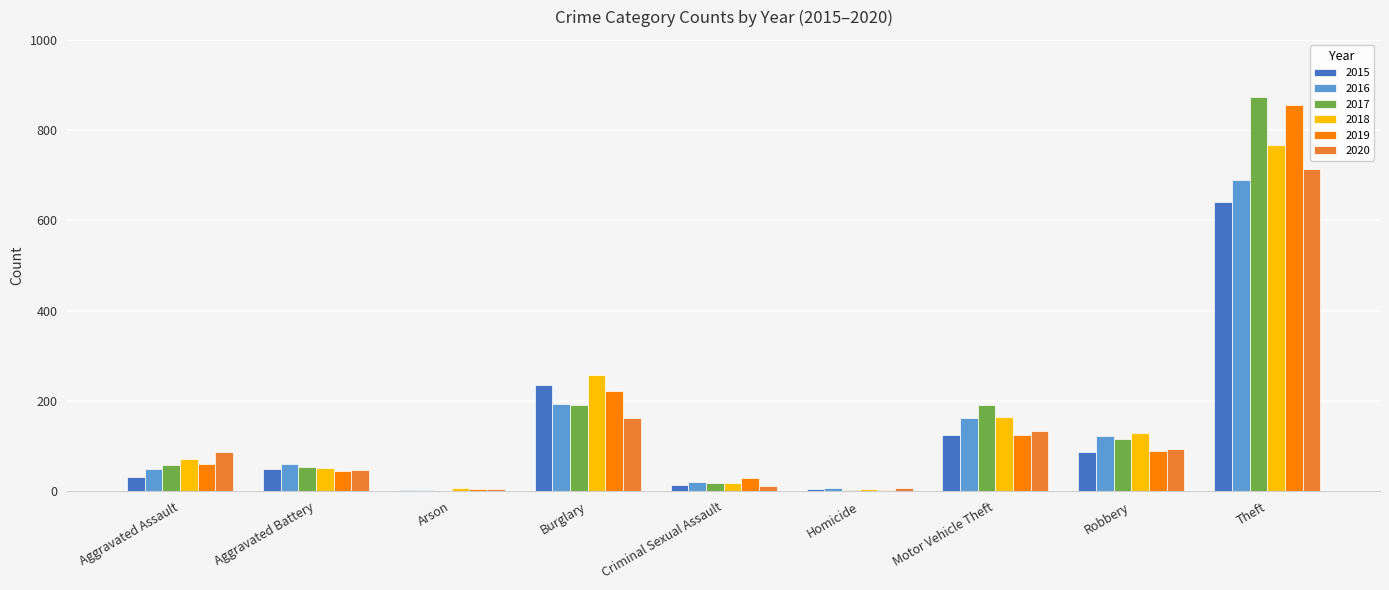

The 2020 series shows 713 at Theft. True or false?

True